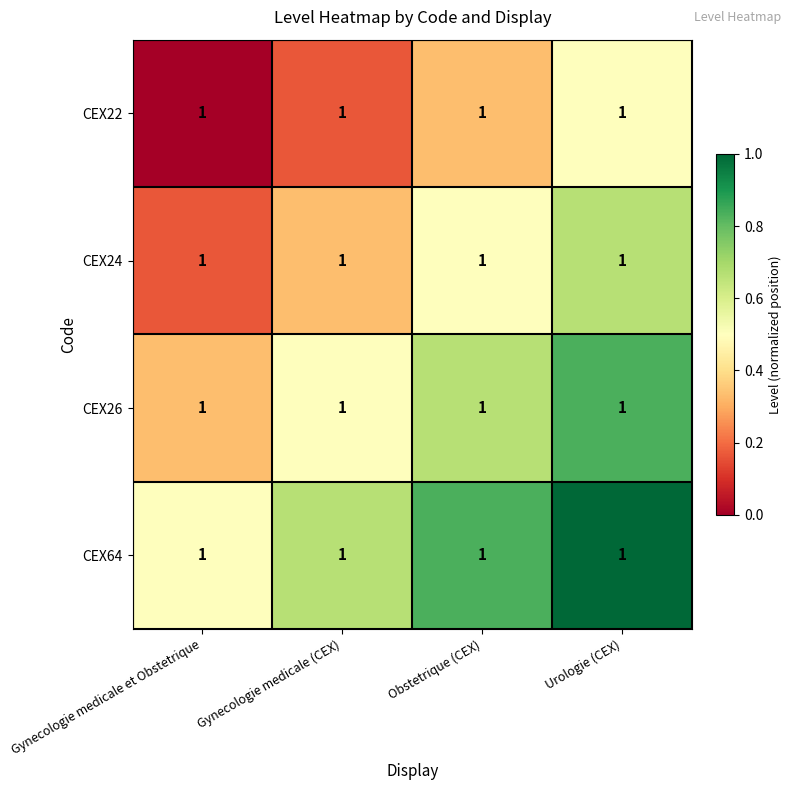

List the labels in order of CEX64 value, largest first.

Urologie (CEX), Obstetrique (CEX), Gynecologie medicale (CEX), Gynecologie medicale et Obstetrique